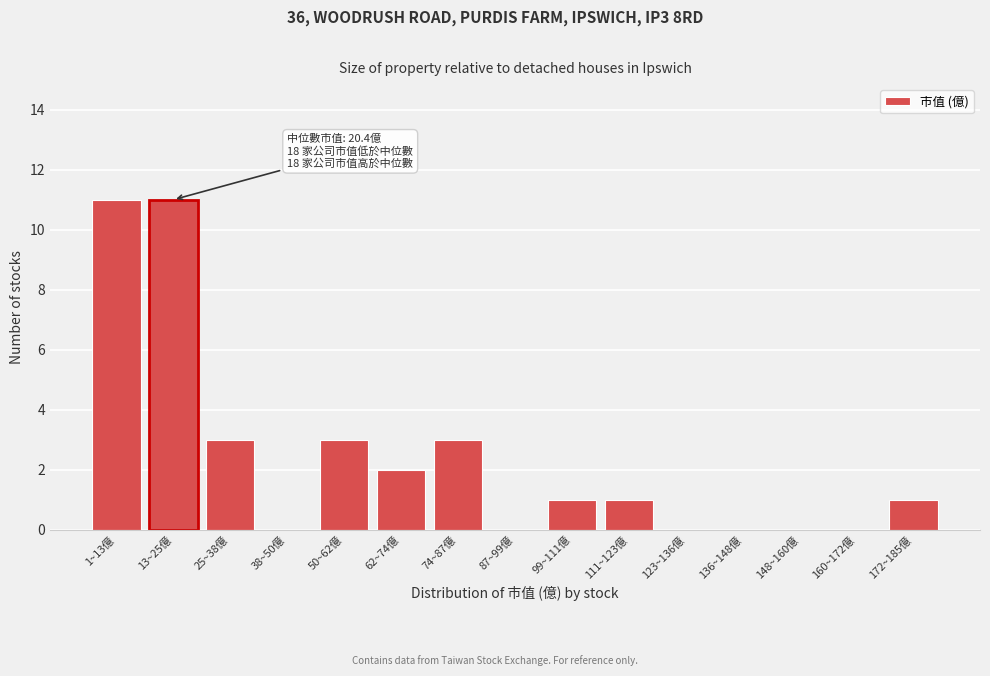

Reading left to right, transcribe all the data shown in this chart.

1~13億=11	13~25億=11	25~38億=3	38~50億=0	50~62億=3	62~74億=2	74~87億=3	87~99億=0	99~111億=1	111~123億=1	123~136億=0	136~148億=0	148~160億=0	160~172億=0	172~185億=1